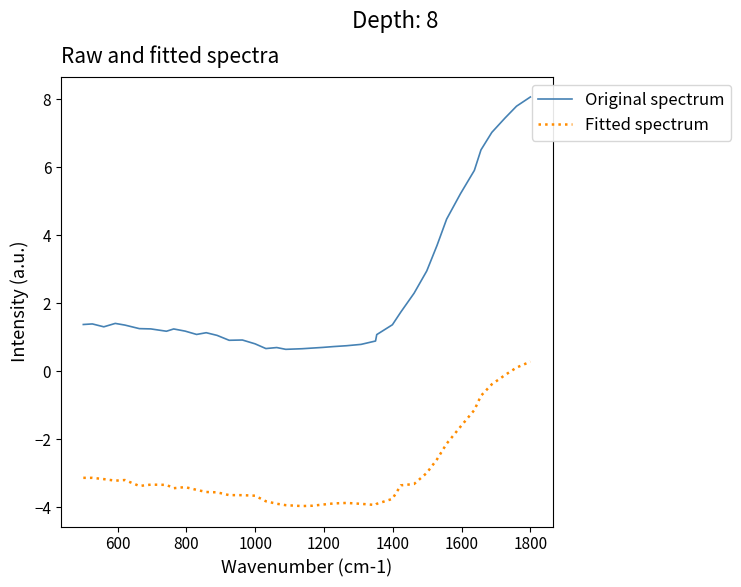

Rank the series by their maximum value, from lowest to highest.

Fitted spectrum, Original spectrum